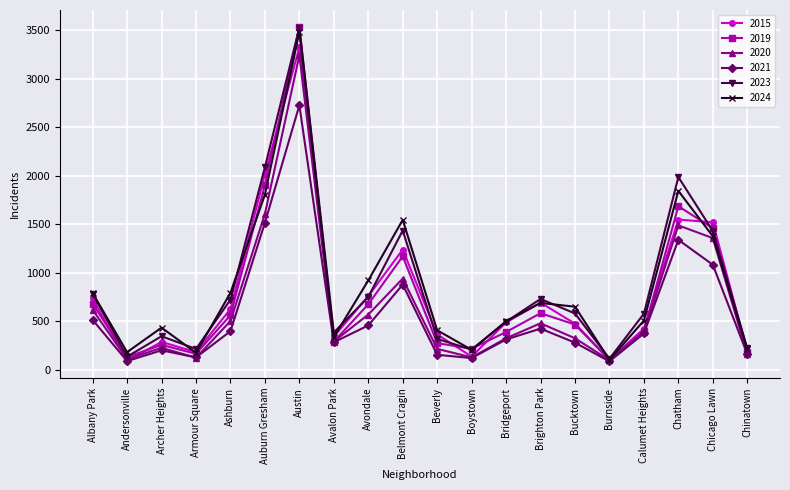

What is the total value across all series at Beverly?

1726